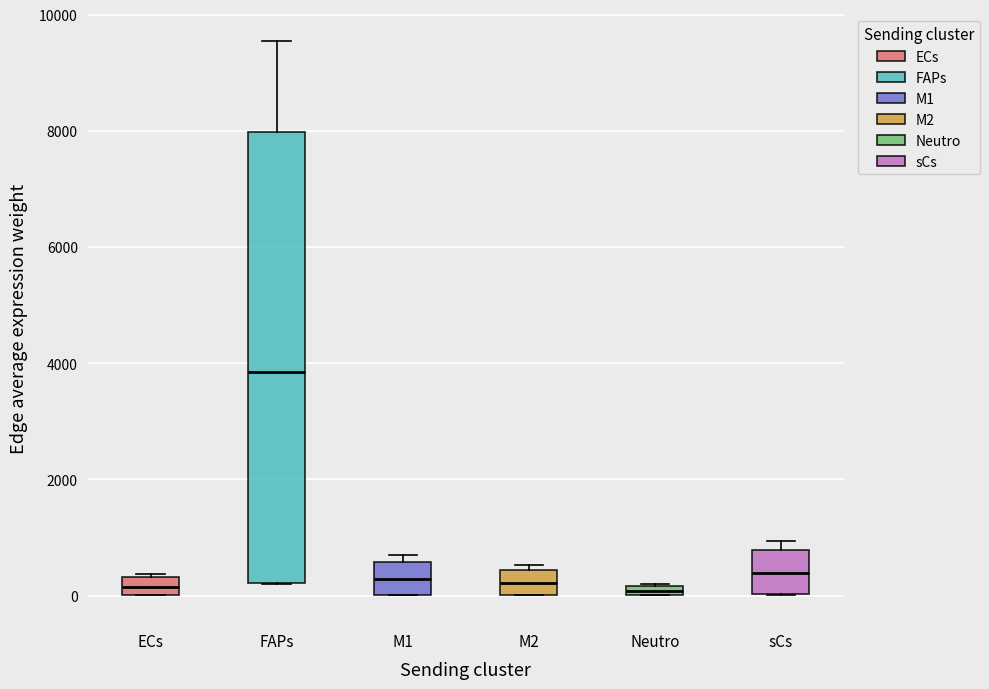

Which box is the tallest, from its lower edge to its upper edge?

FAPs